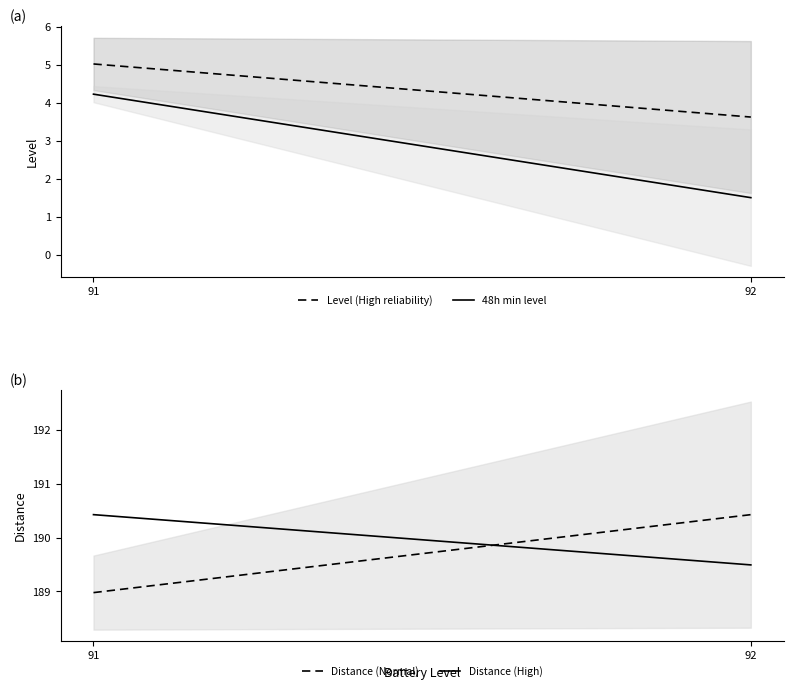

At which label does Distance (High) reach its minimum?

92